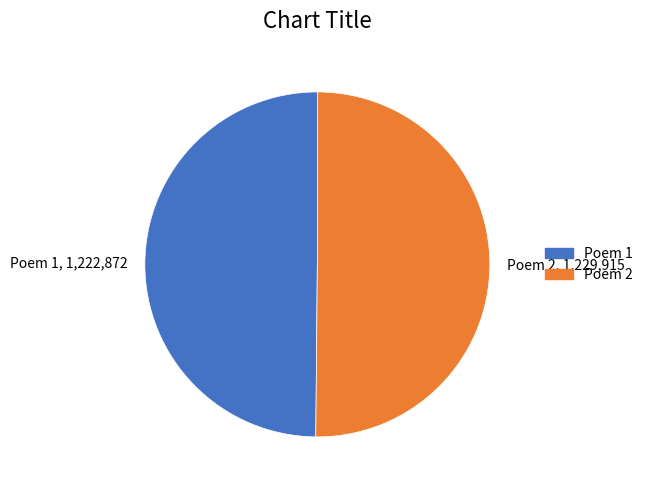

Is it true that Poem 1, 1,222,872 is 55% of the pie?

False